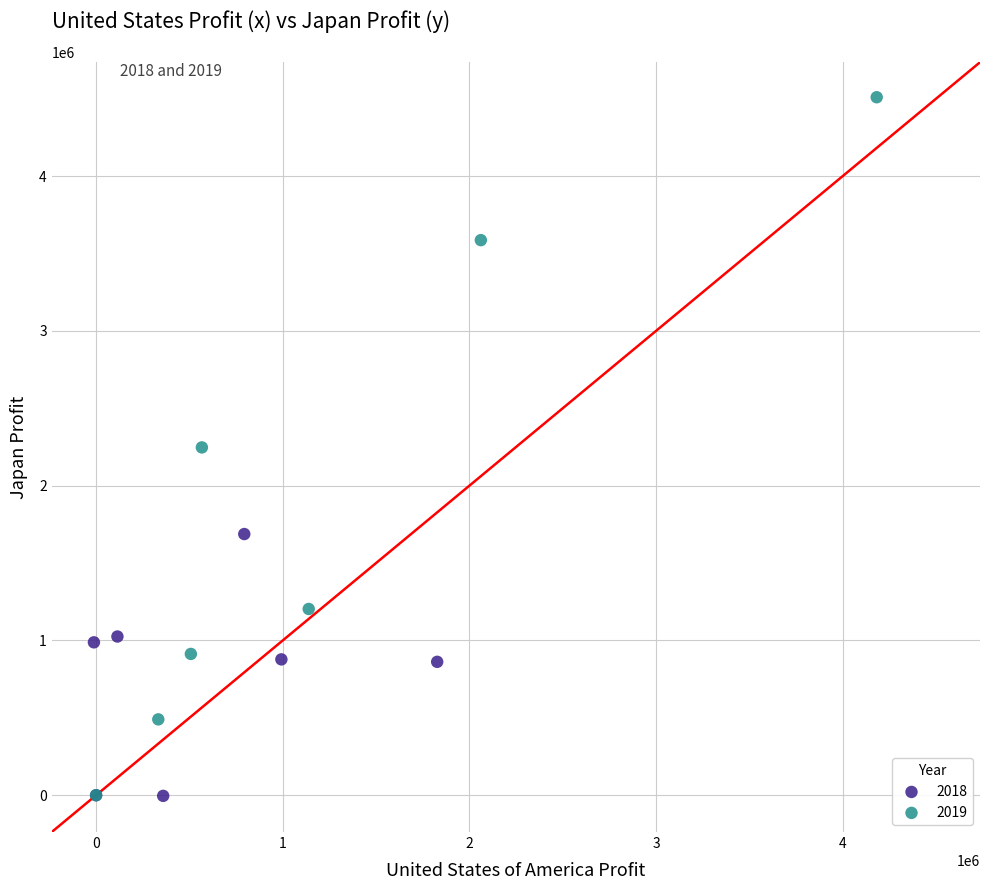

Which series has the widest spread of Y values?

2019